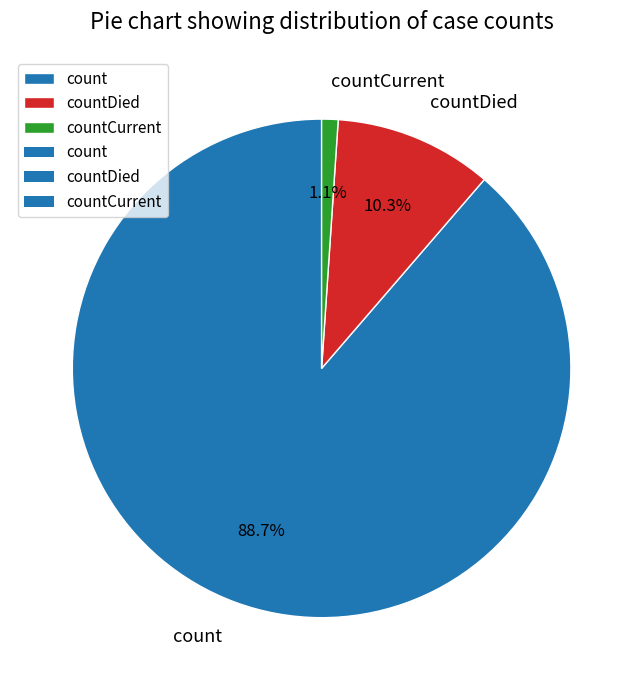

To the nearest percent, what is the combined percentage of countDied and countCurrent?

11%